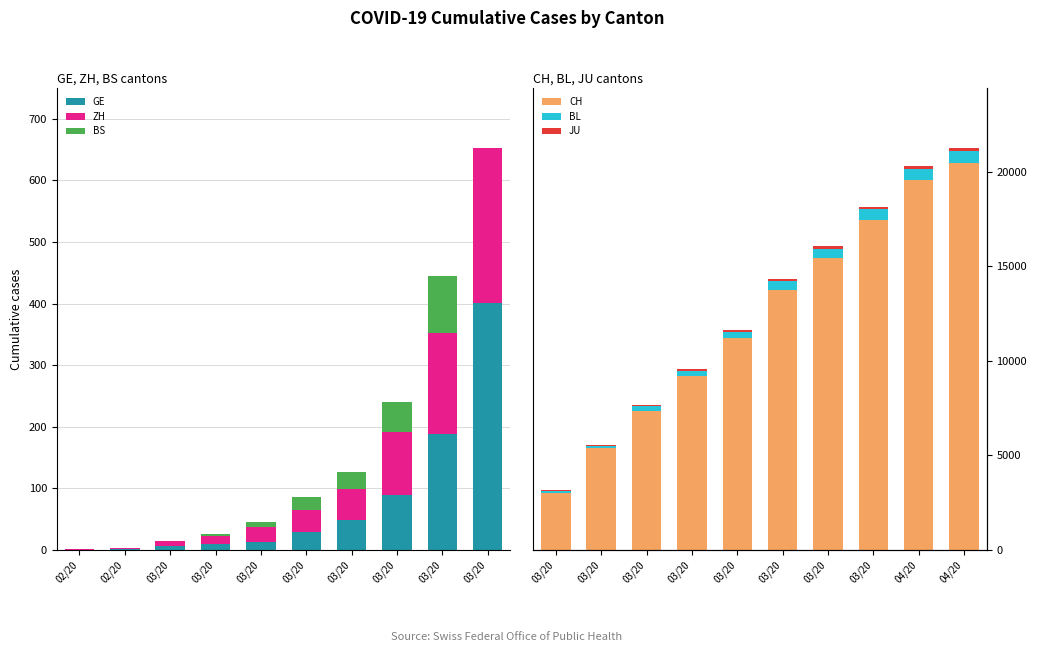

What is the difference between the CH values at 03/20 and 03/20?

2026